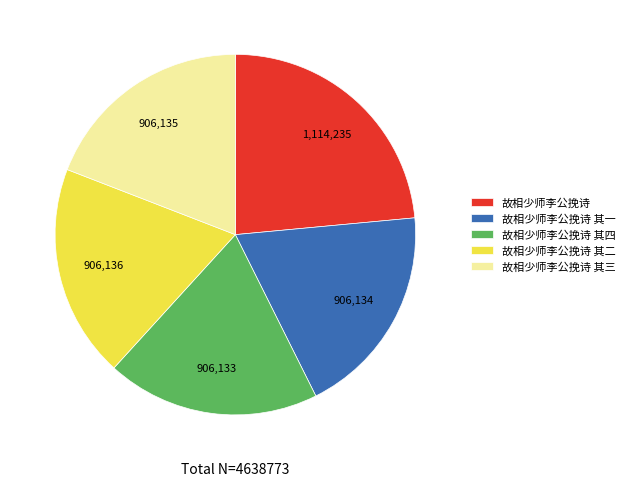

Which category has the biggest portion of the pie?

故相少师李公挽诗